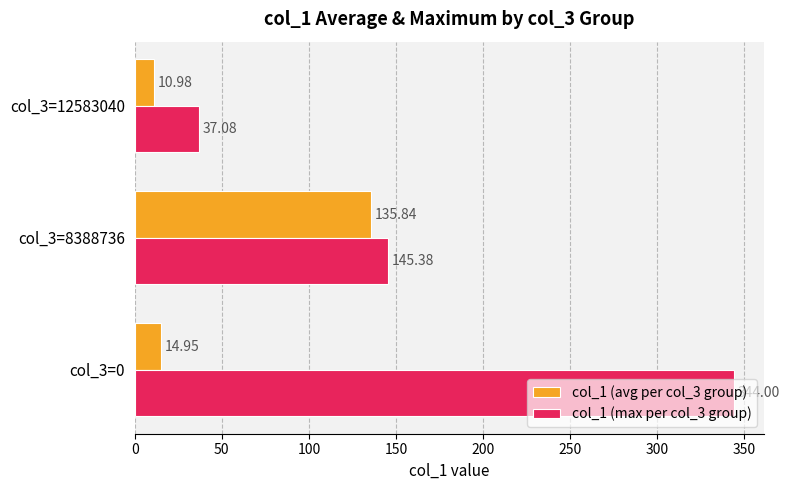

Which series has the widest spread of values?

col_1 (max per col_3 group)